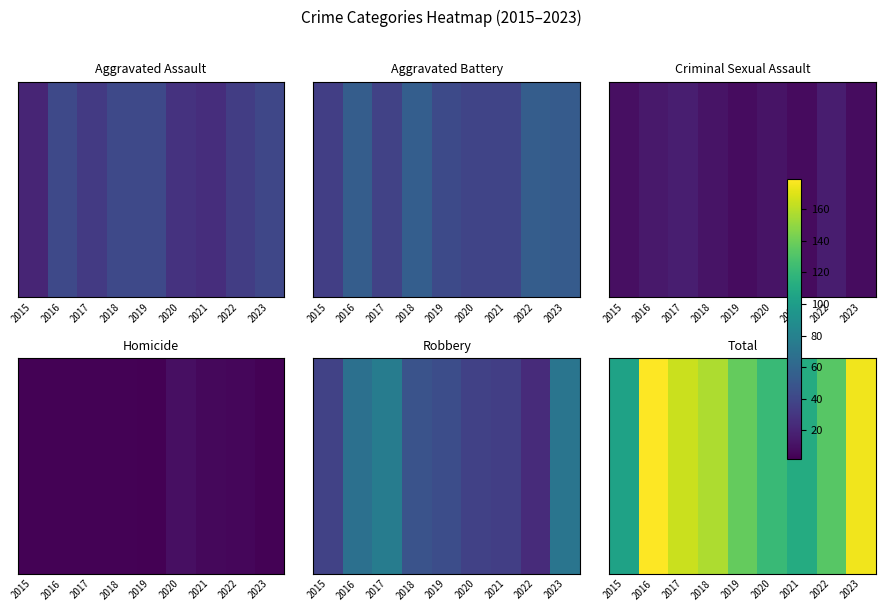

Count the values in the range 122 to 165.

5